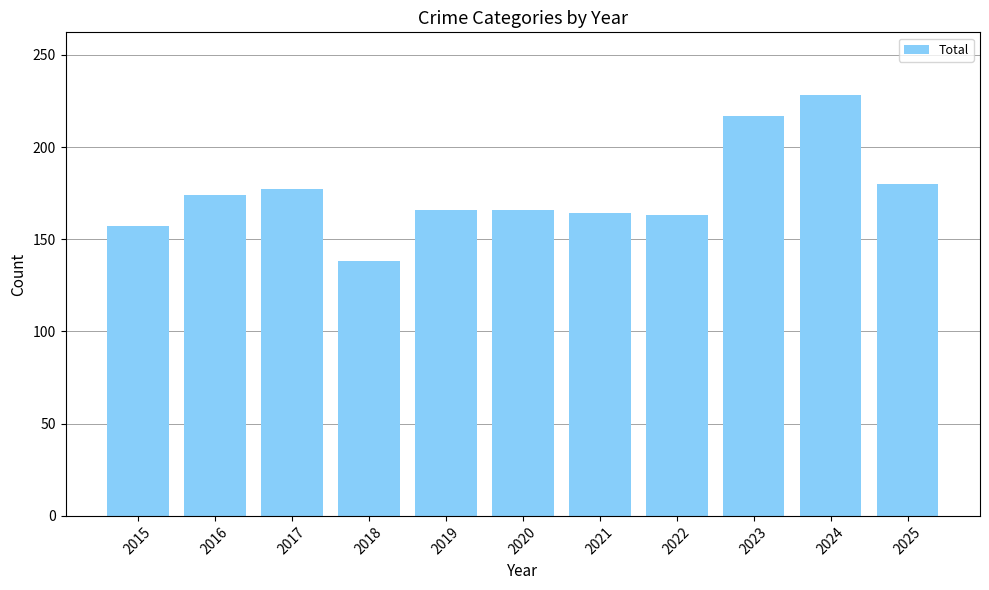

Where is the data nearest to the value 183?

2025